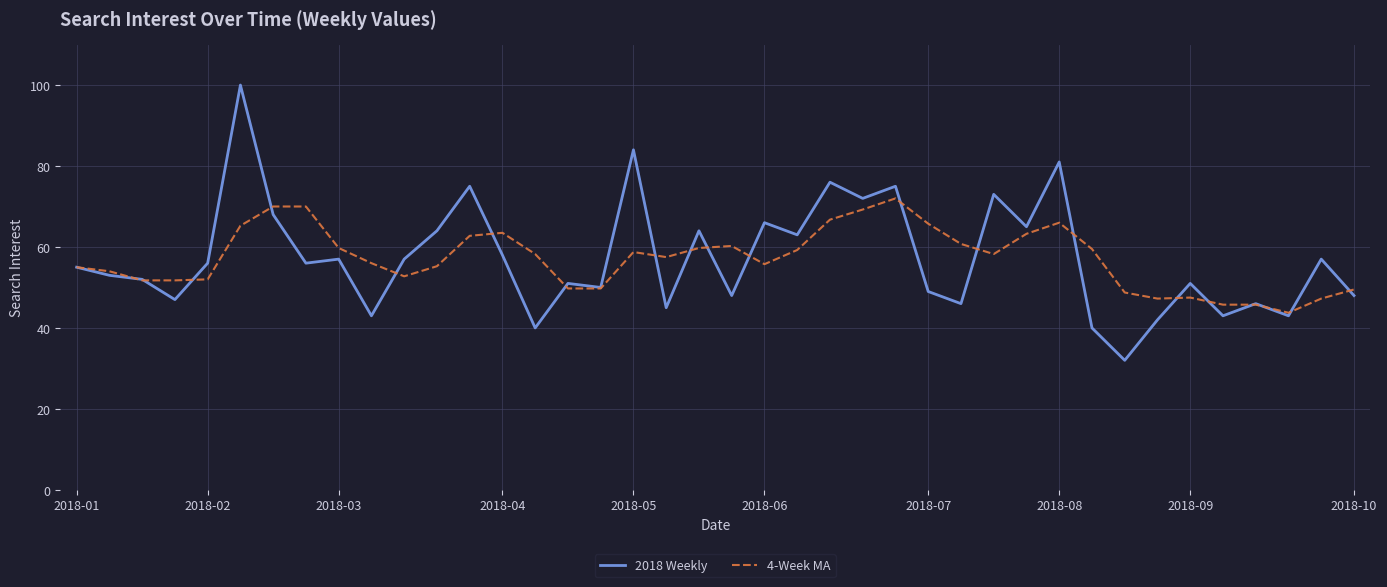

What is the maximum value for 4-Week MA?

72.0